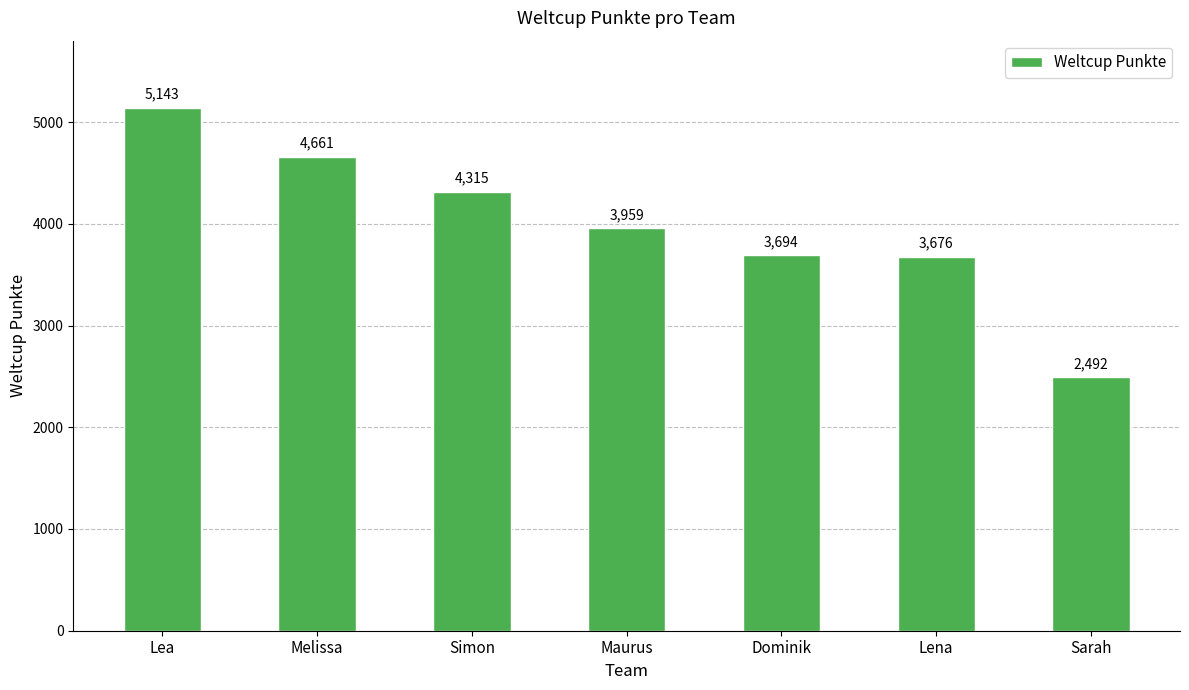

Where is the data nearest to the value 3817?

Dominik